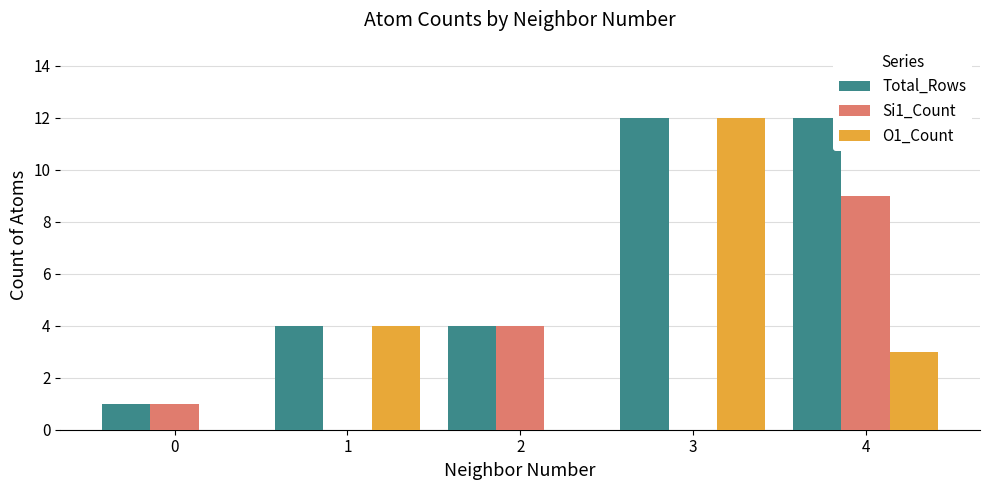

Which series has the largest total across all categories?

Total_Rows